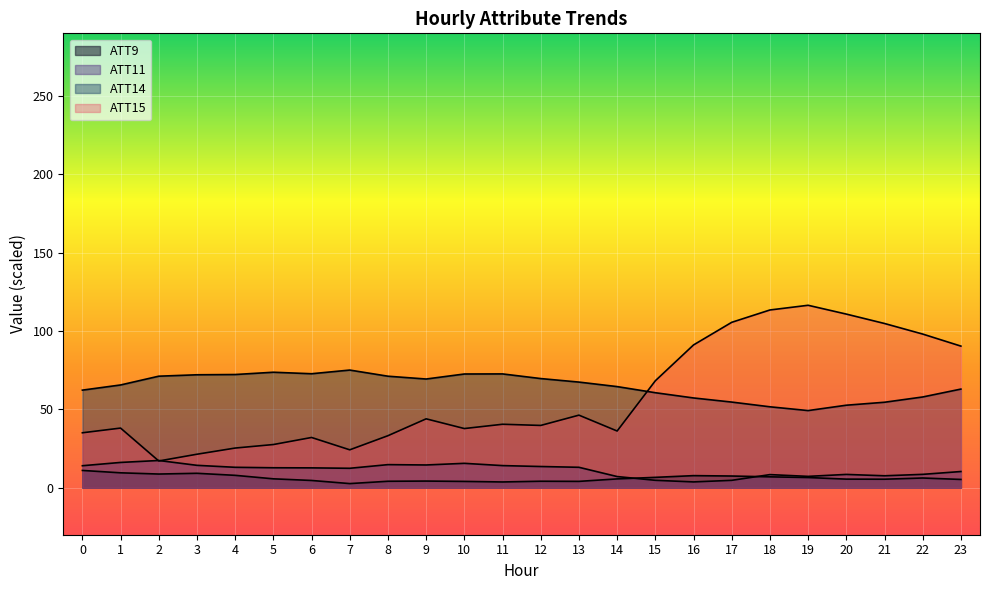

What is the difference between the maximum and minimum values in the ATT15 series?

99.4